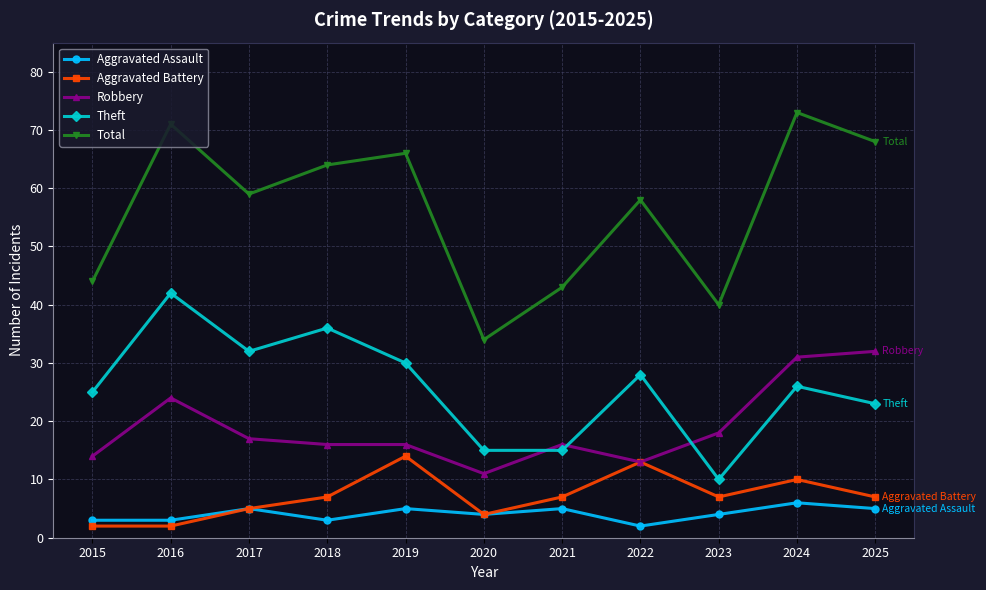

True or false: Aggravated Assault and Total intersect in this chart.

False